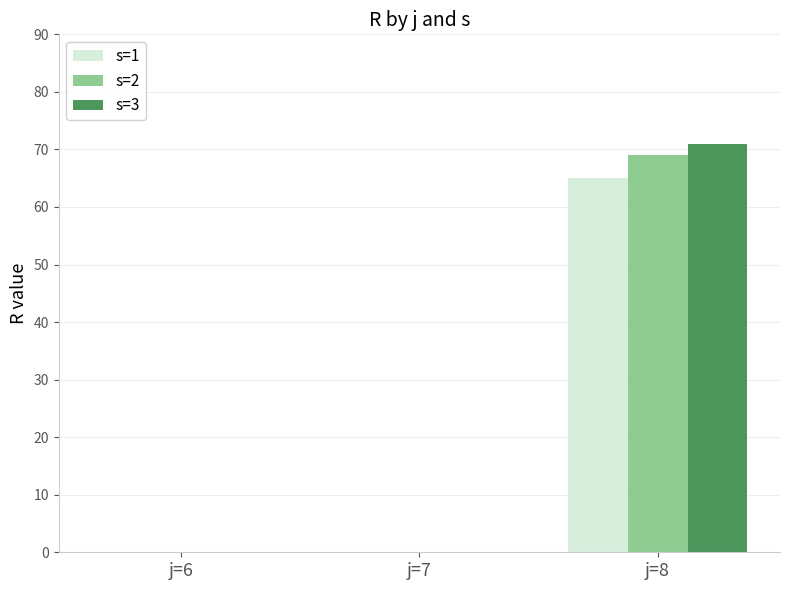

How many distinct data groups are displayed?

3